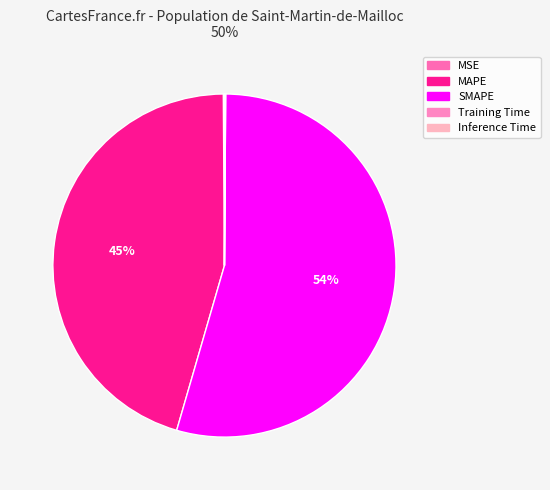

To the nearest percent, what is the difference between the Training Time and SMAPE slice percentages?

54%